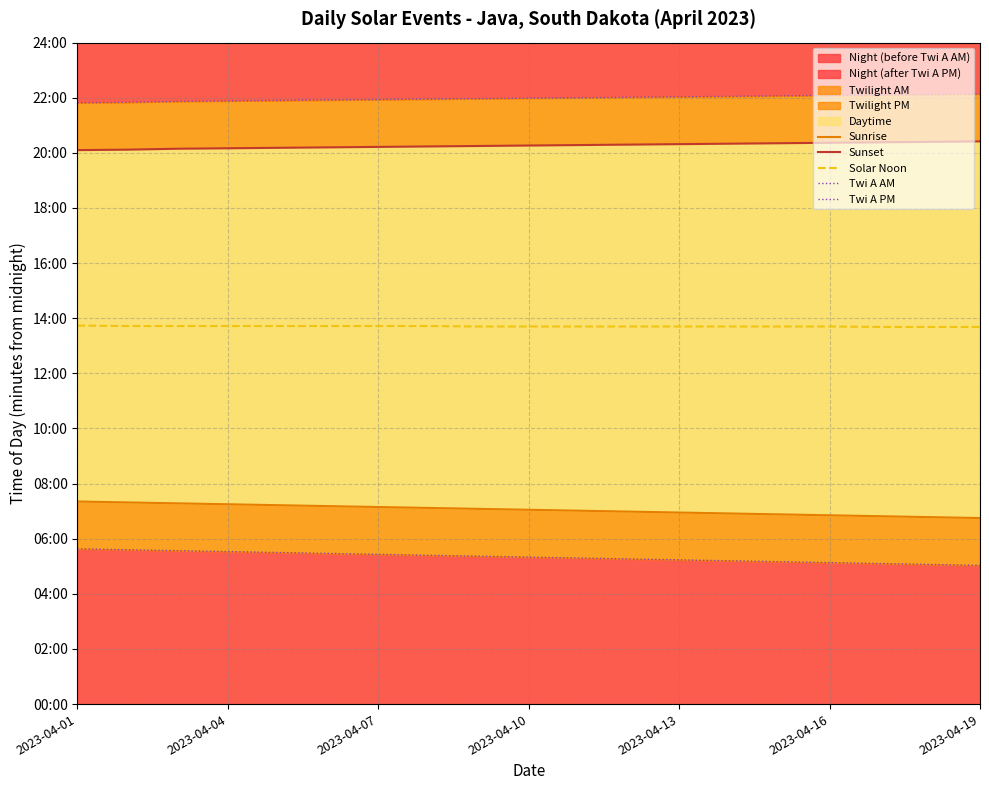

Is it true that Twi A AM equals 312 at 13?

True